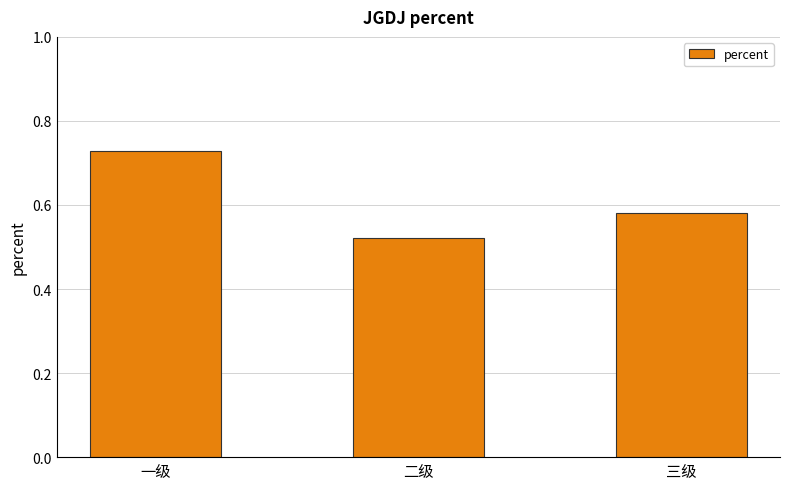

At which category does the chart reach its minimum across all series?

二级